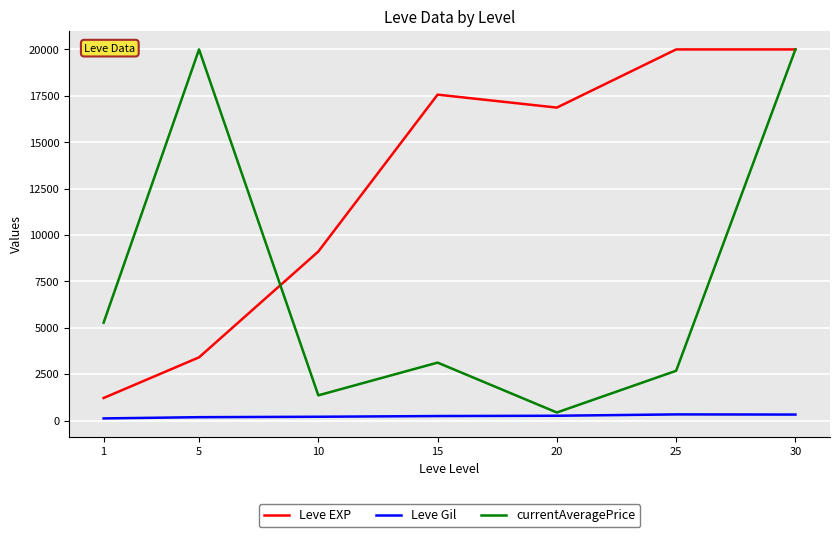

What is the sum of all currentAveragePrice values?

52863.7